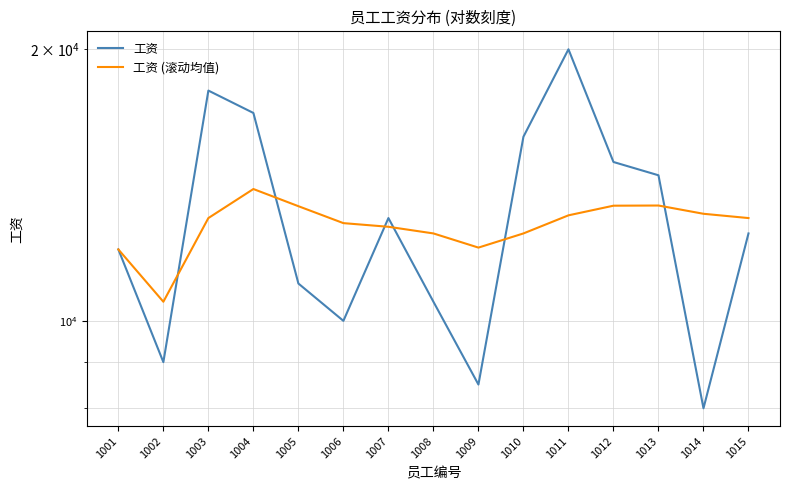

At 1001, list the series in order from largest to smallest.

工资, 工资 (滚动均值)